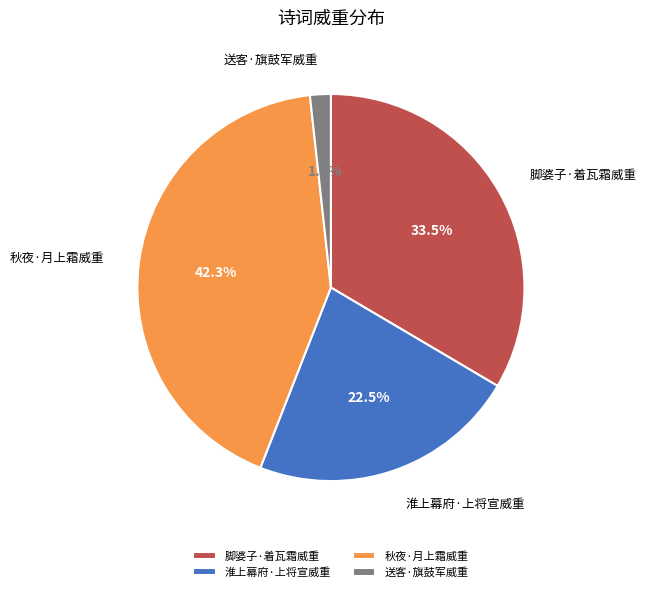

How many slices are in this pie chart?

4